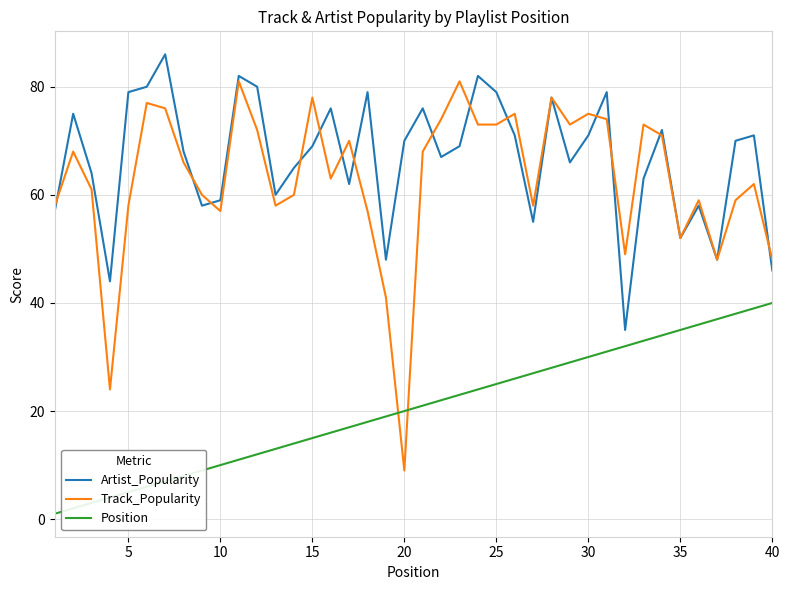

List the series in order of their peak value, lowest first.

Position, Track_Popularity, Artist_Popularity